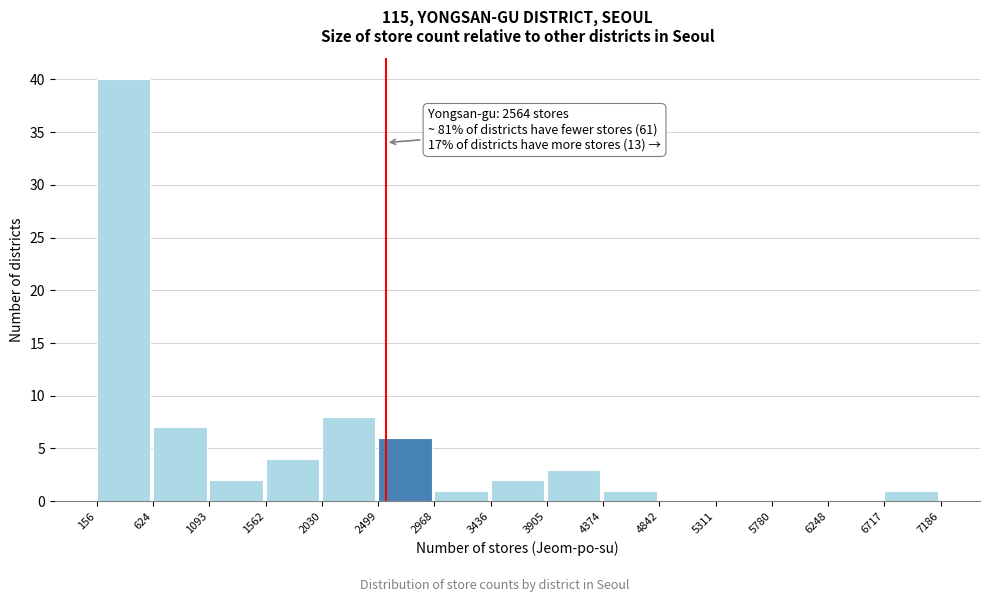

Which range on the x-axis has the tallest bar?

156 to 624